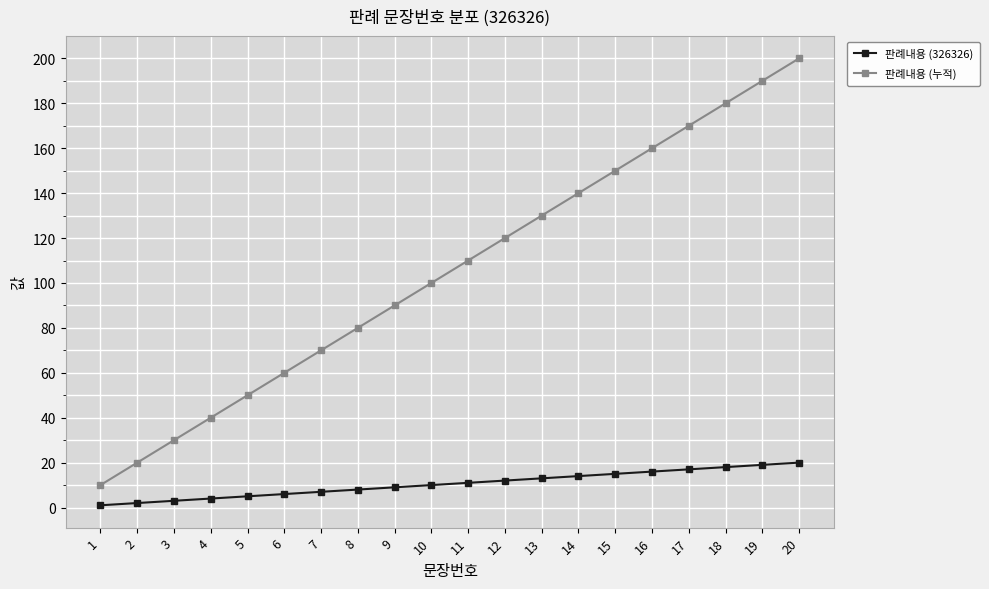

What is the value of the 판례내용 (누적) point at the 18th from the left?

180